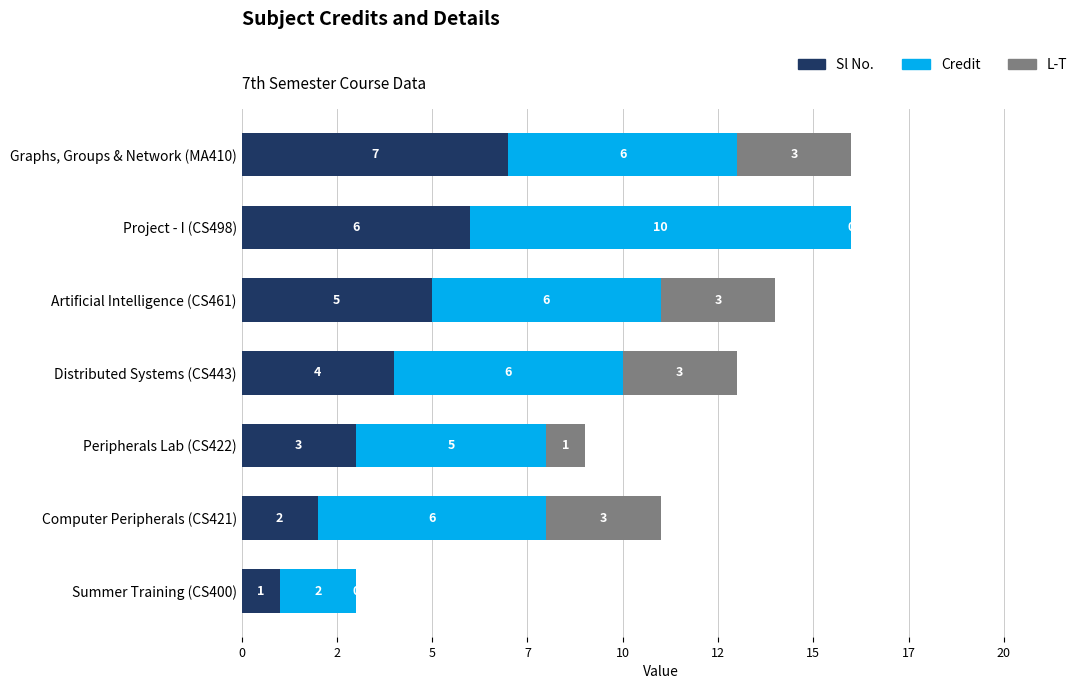

What are all the series names shown in the legend?

Sl No., Credit, L-T